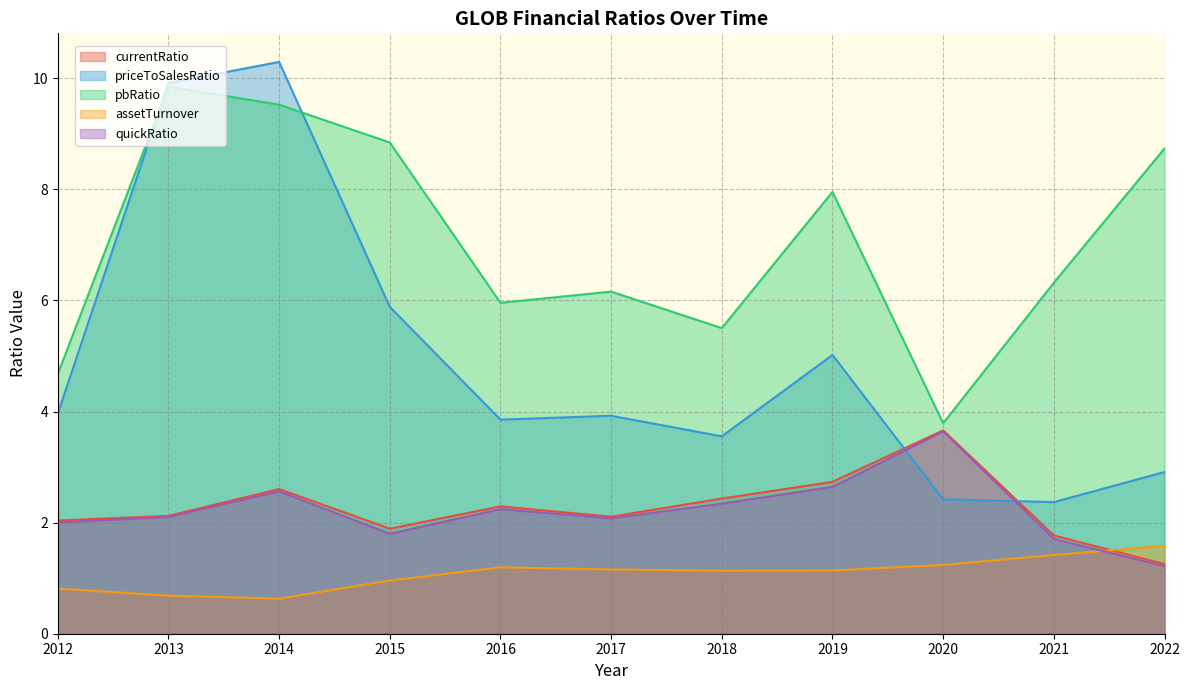

What is the highest value of the priceToSalesRatio series?

10.3